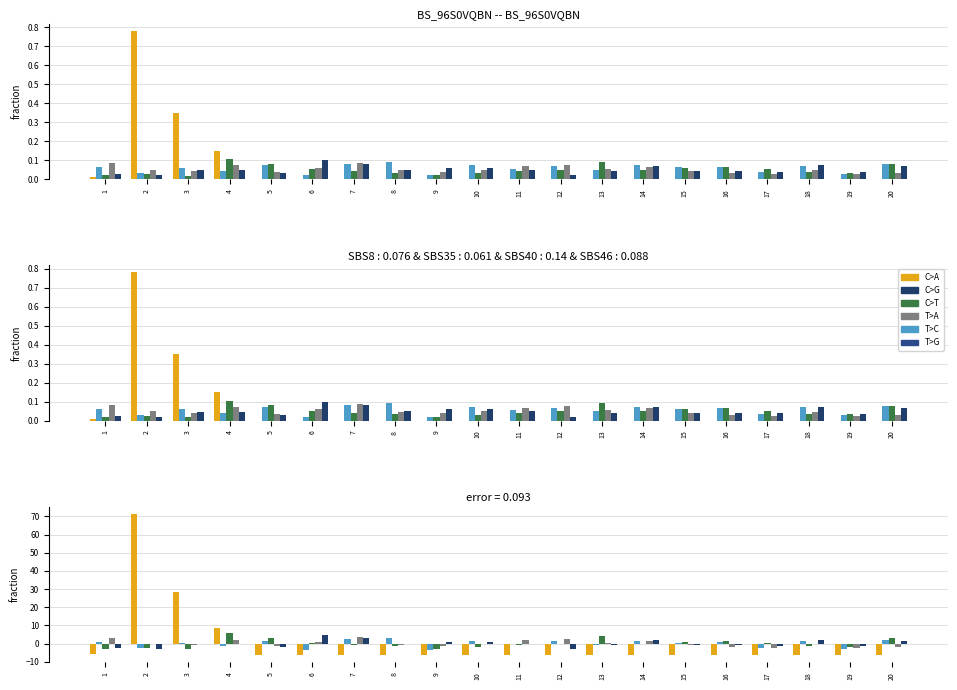

What is the value of the x2 bar at the 3rd from the left?

-3.0